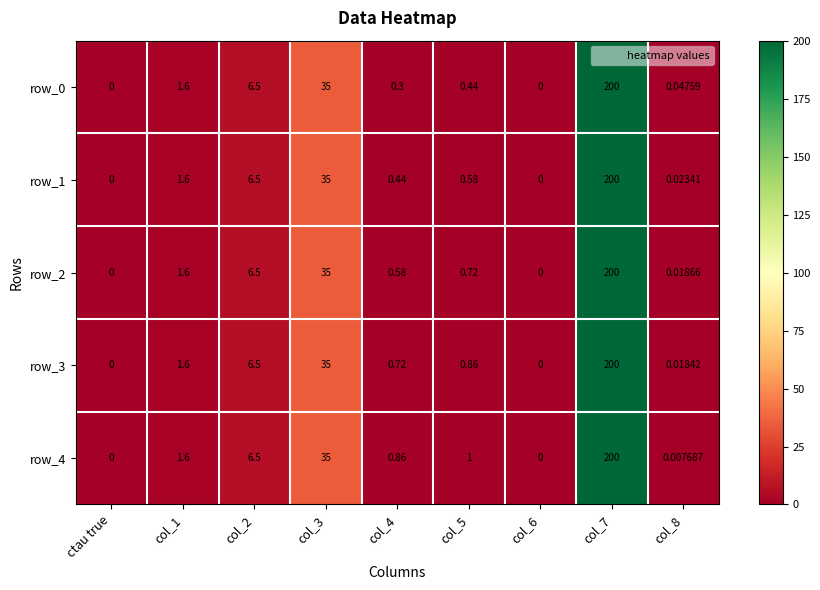

The row_2 series shows 8.3 at col_3. True or false?

False